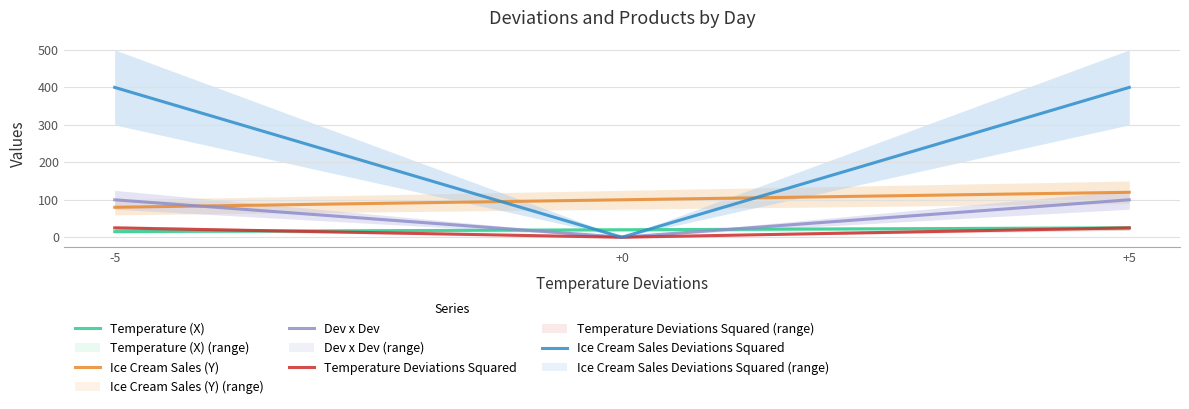

Which label corresponds to the largest value in the chart?

-5